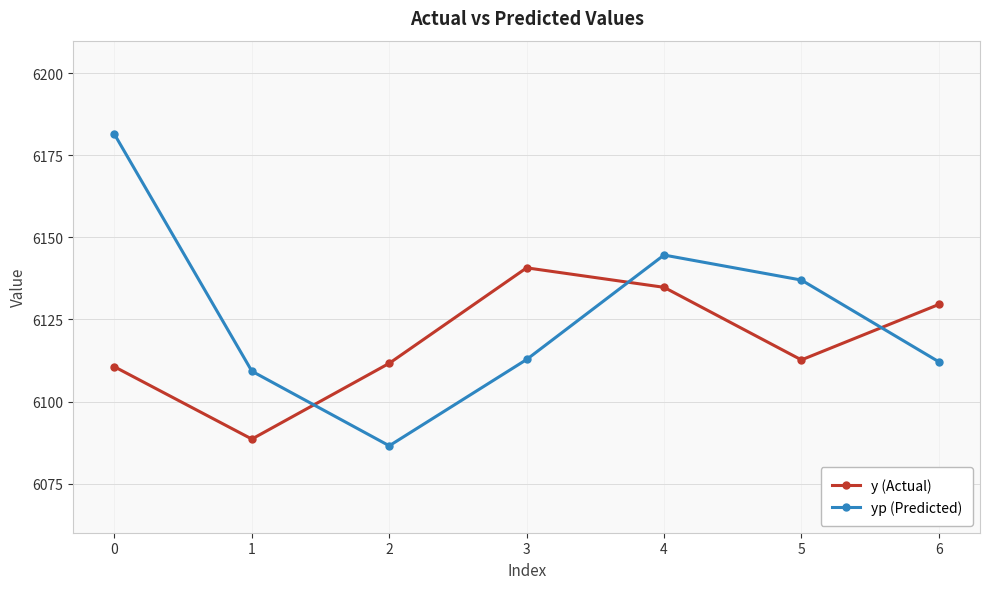

Rank the series by their maximum value, from highest to lowest.

yp (Predicted), y (Actual)